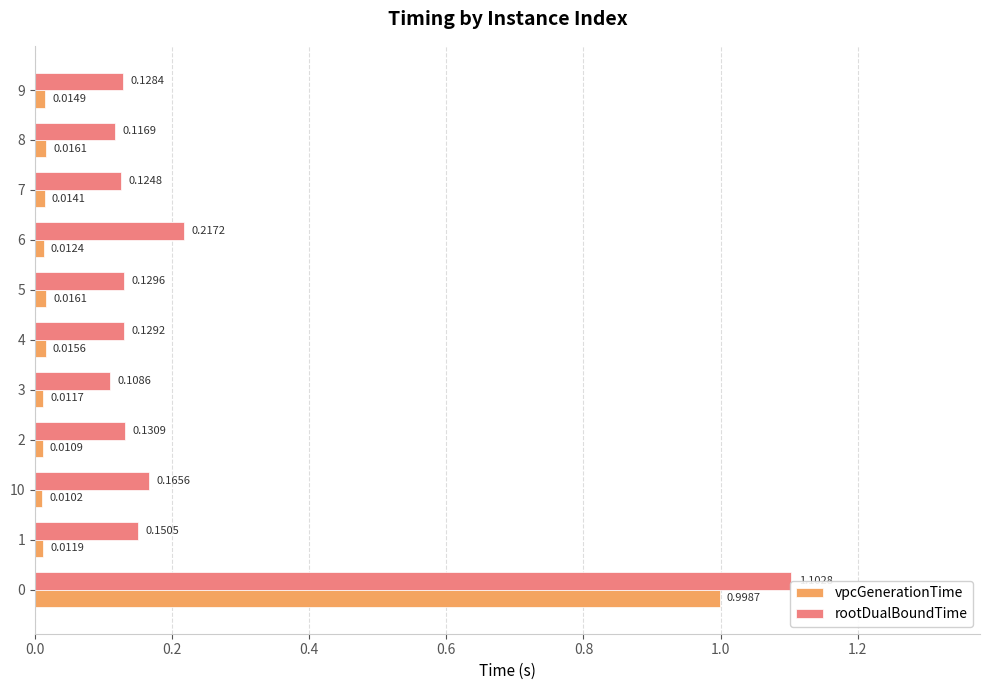

What position from the left is 4?

6